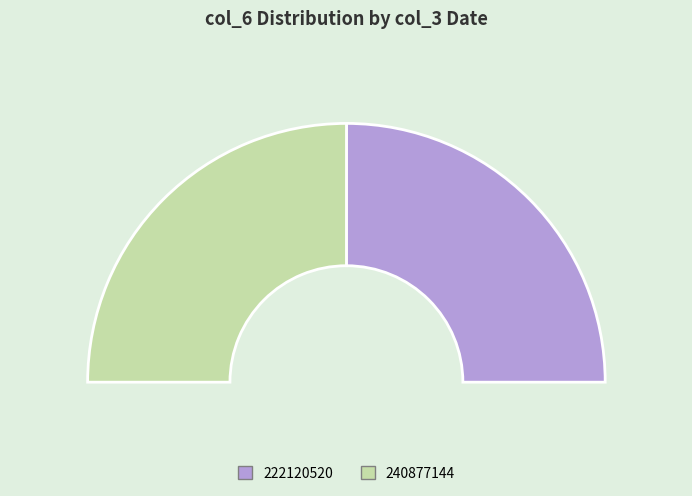

To the nearest percent, what percentage of the pie is 2022-11-06?

50%